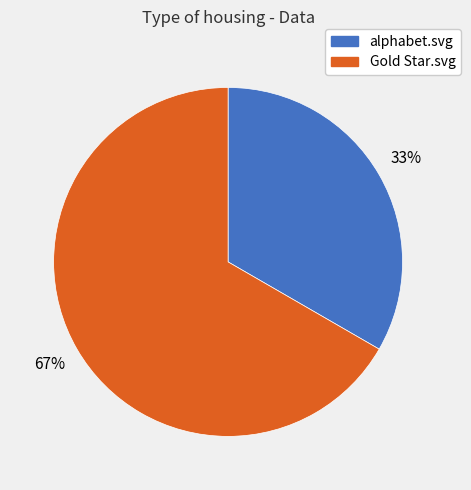

To the nearest percent, what portion does alphabet.svg represent?

33%